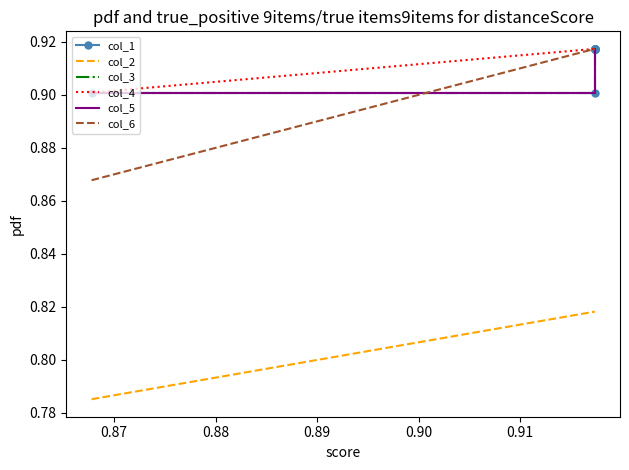

What is the average value of the col_2 series?

0.8